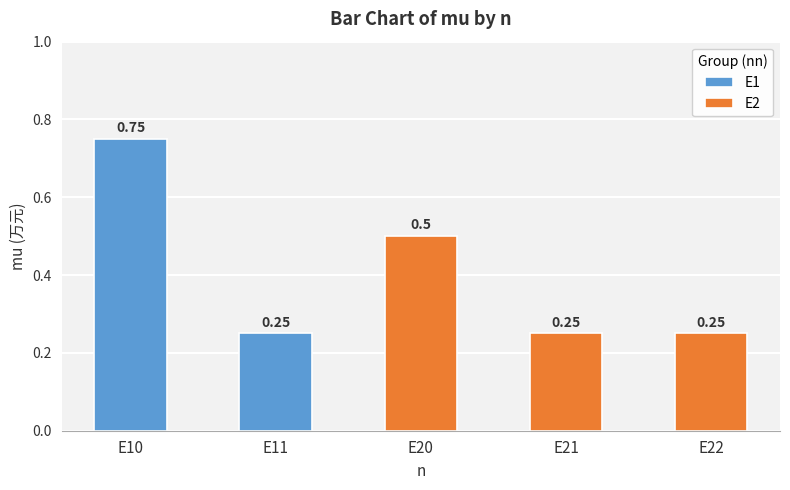

The value at E22 is 0.2. True or false?

True